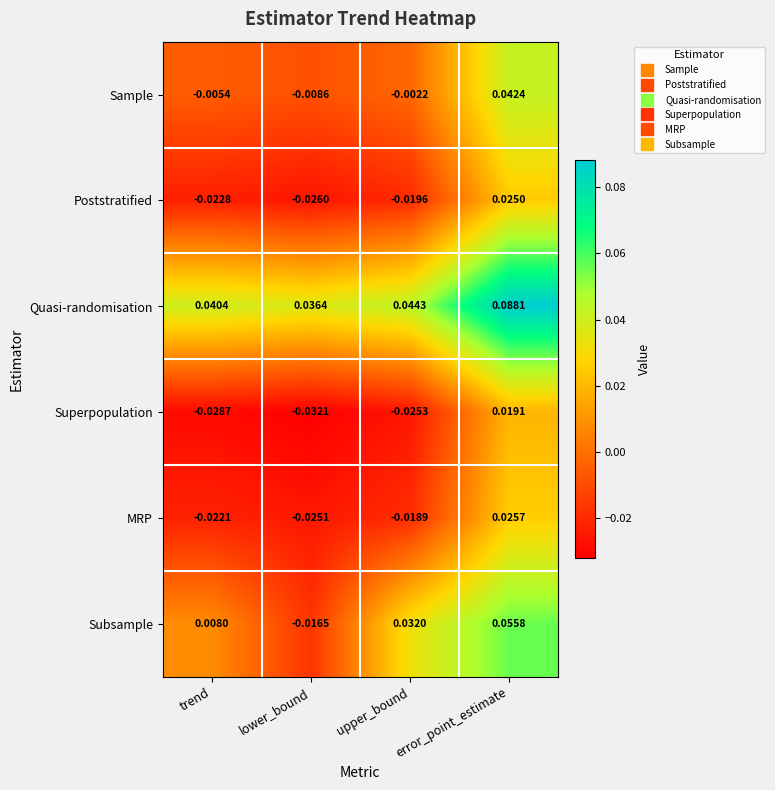

Where does the Subsample series first go above 0?

trend